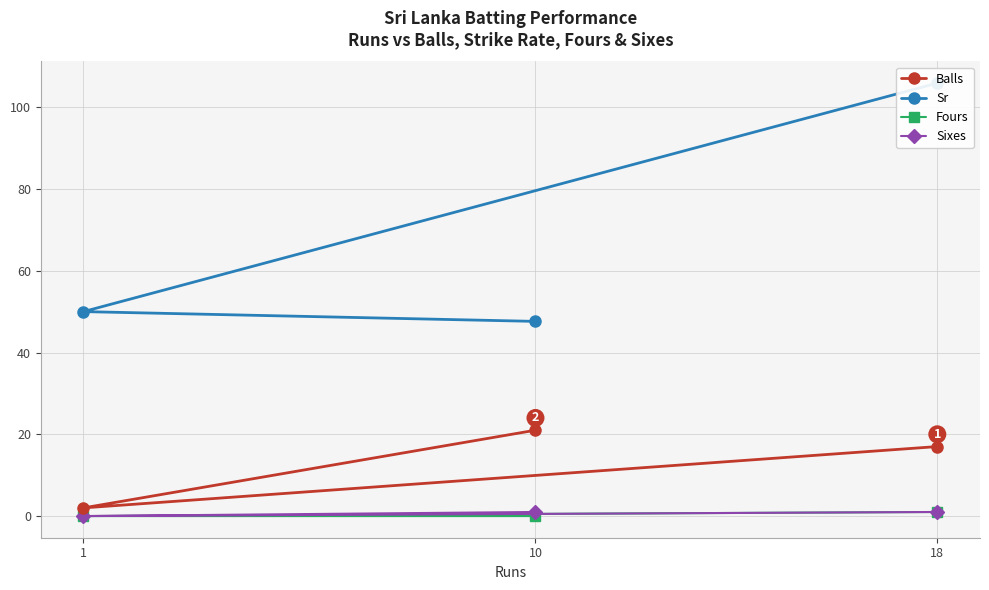

Rank the series at 1 from lowest to highest value.

Fours, Sixes, Balls, Sr